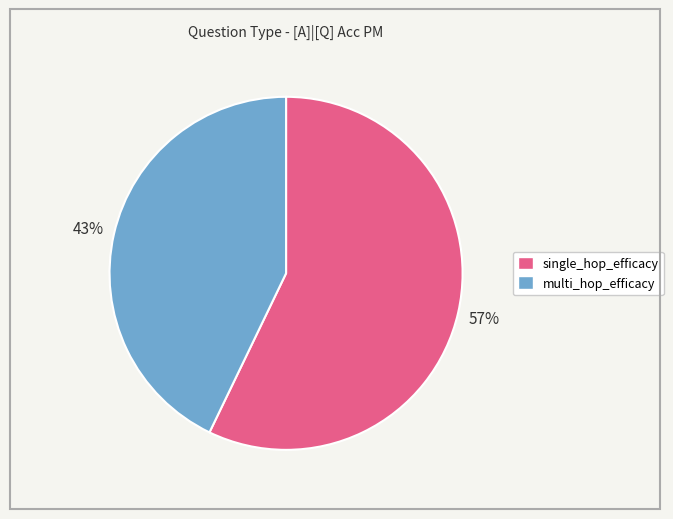

Do multi_hop_efficacy and single_hop_efficacy together represent more than half of the pie?

Yes